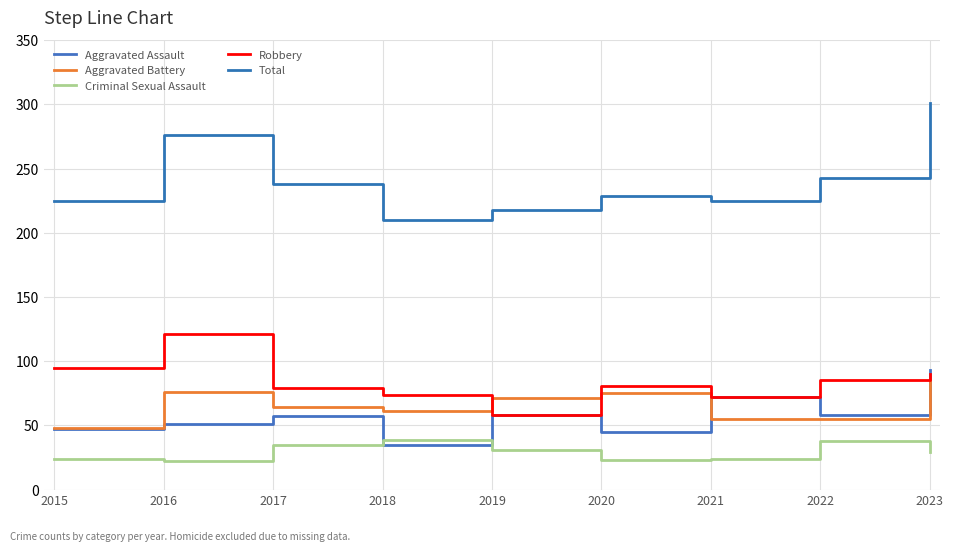

What are all the series names shown in the legend?

Aggravated Assault, Aggravated Battery, Criminal Sexual Assault, Robbery, Total